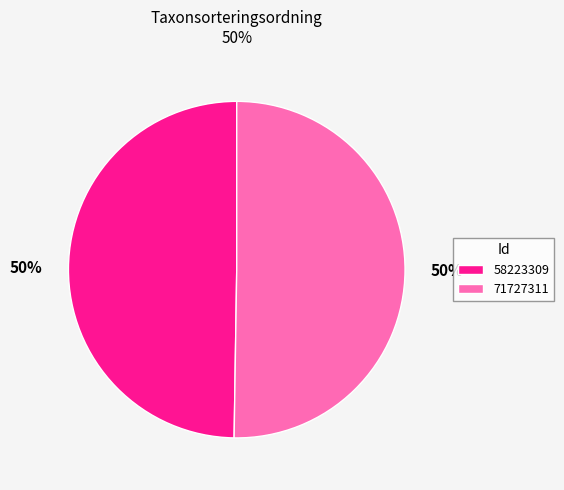

How many slices are in this pie chart?

2